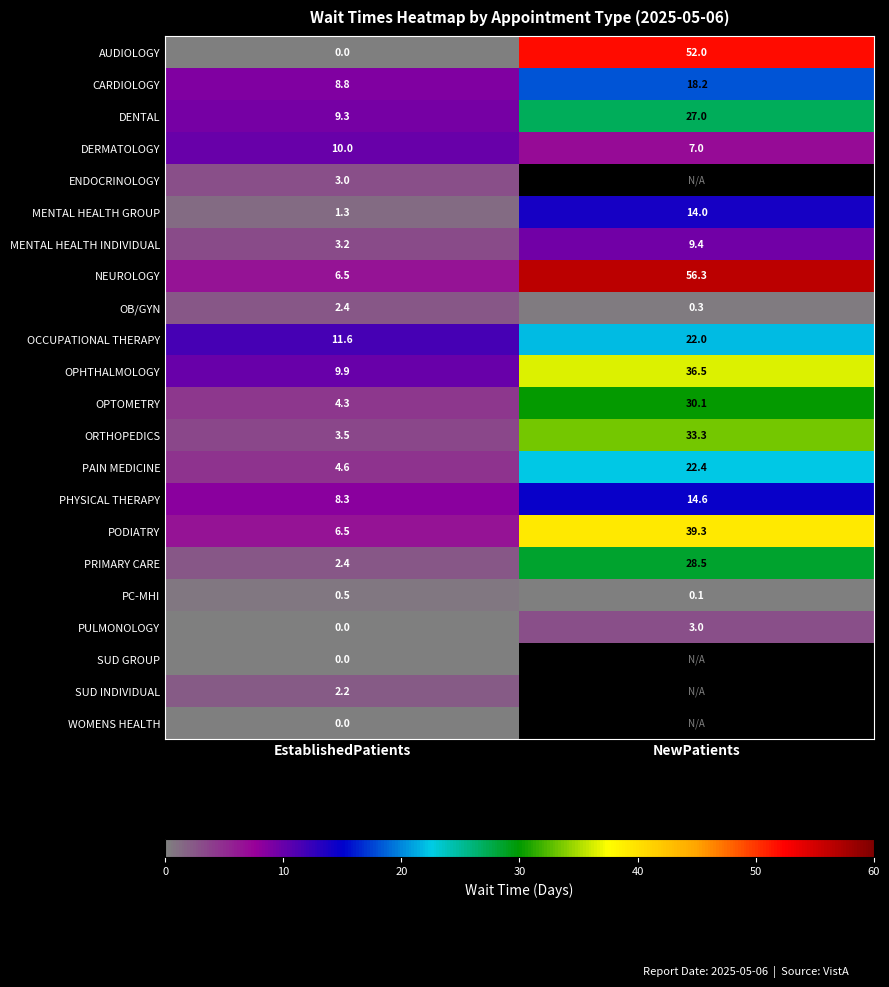

How many categories are shown in the chart?

2